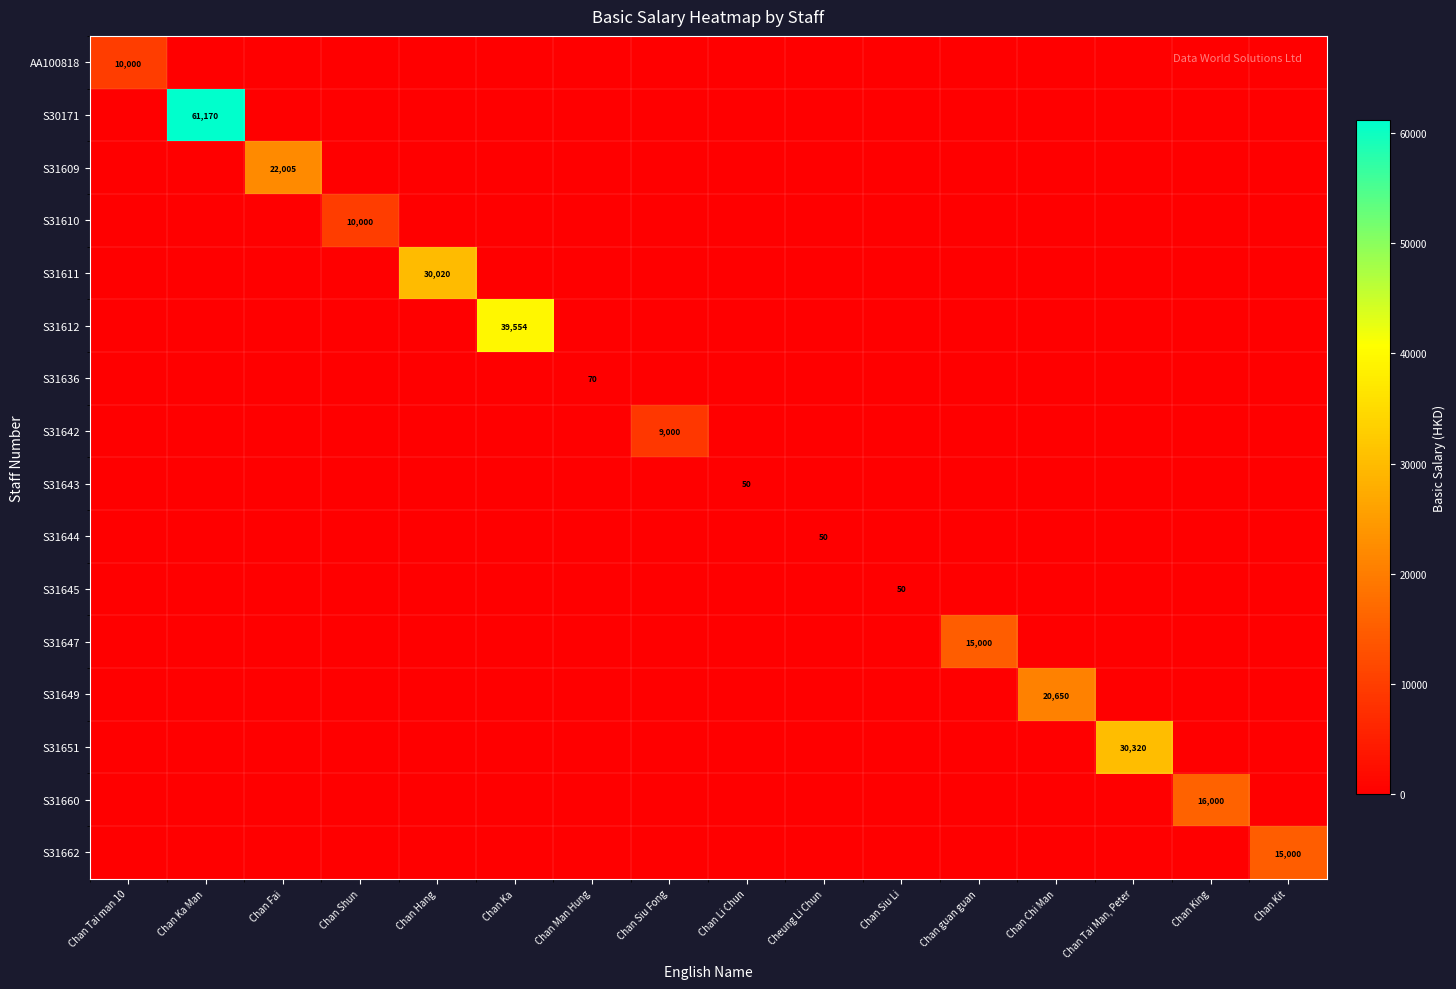

What is the difference between the maximum and second lowest values in the S30171 series?

61170